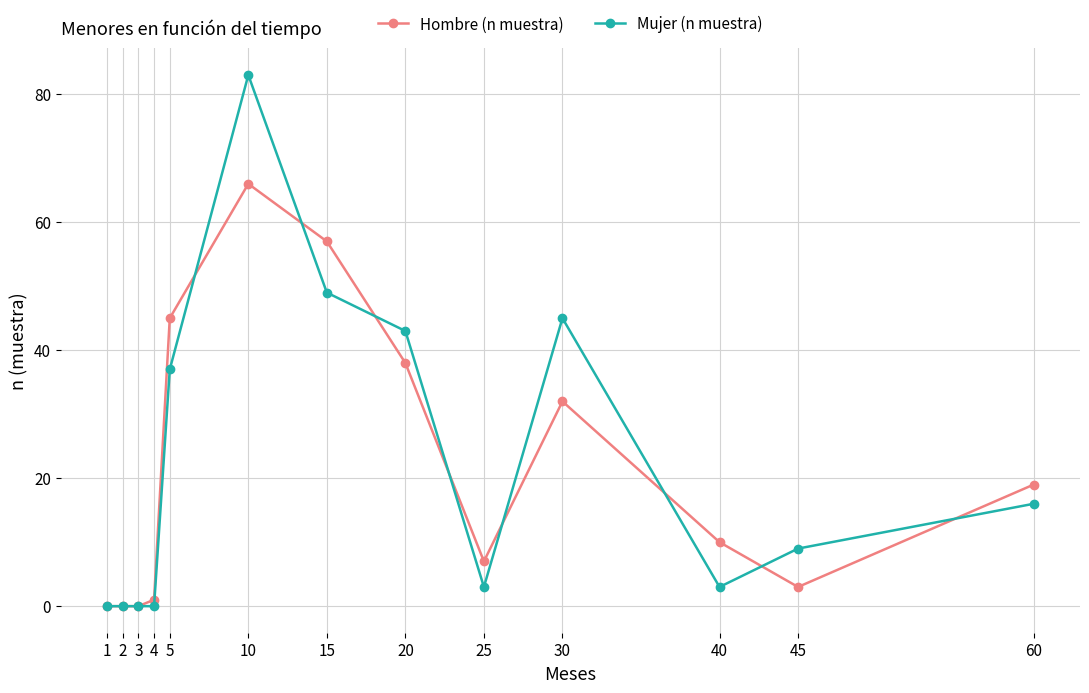

Where does the Hombre (n muestra) series first go above 10?

5